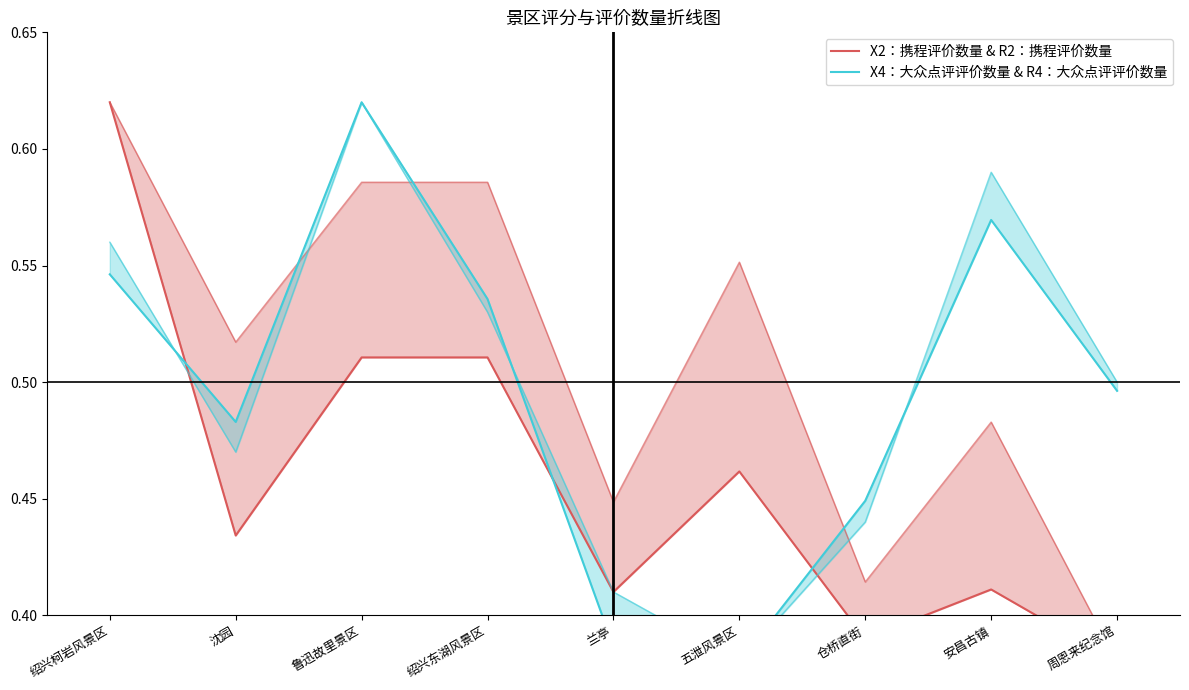

Reading left to right, extract all data points from this chart.

X2：携程评价数量 & R2：携程评价数量: 绍兴柯岩风景区=0.6	沈园=0.4	鲁迅故里景区=0.5	绍兴东湖风景区=0.5	兰亭=0.4	五泄风景区=0.5	仓桥直街=0.4	安昌古镇=0.4	周恩来纪念馆=0.4
X4：大众点评评价数量 & R4：大众点评评价数量: 绍兴柯岩风景区=0.5	沈园=0.5	鲁迅故里景区=0.6	绍兴东湖风景区=0.5	兰亭=0.4	五泄风景区=0.4	仓桥直街=0.4	安昌古镇=0.6	周恩来纪念馆=0.5